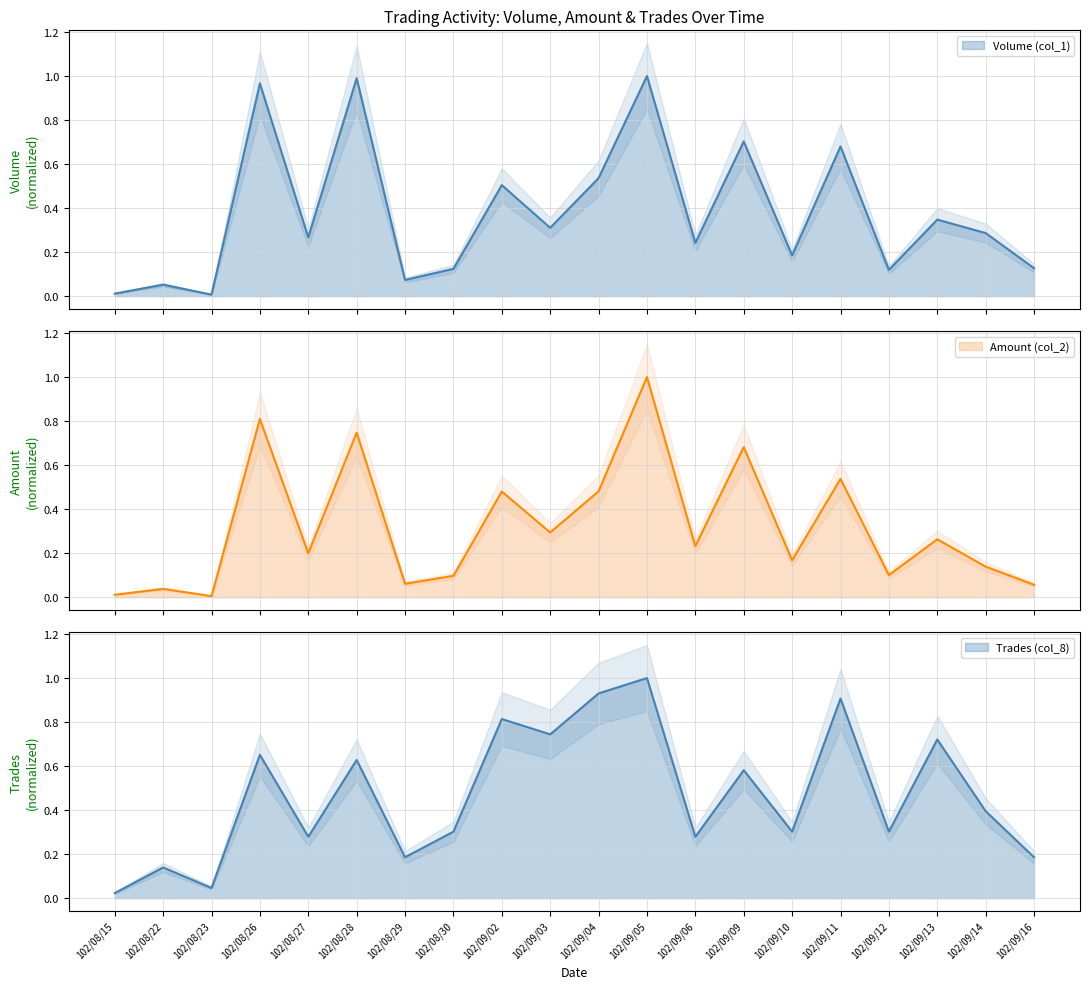

Where is Volume (col_1) nearest to the value 0?

102/08/23